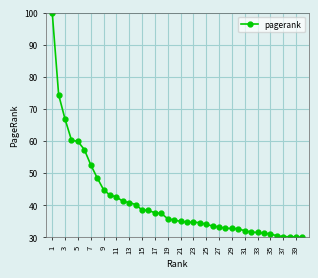

What is the value of the 1st point from the left?

100.0